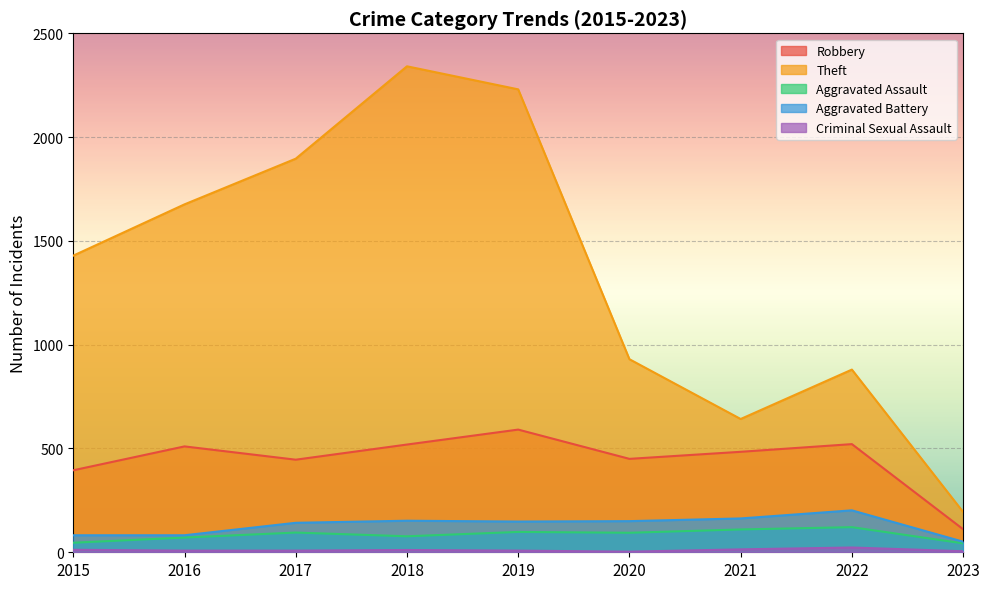

Where is the first local minimum for Theft?

2021